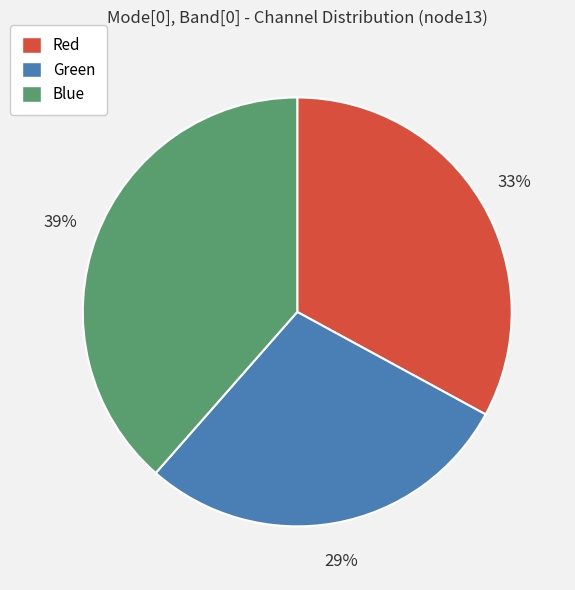

Is there a majority slice in this chart?

No